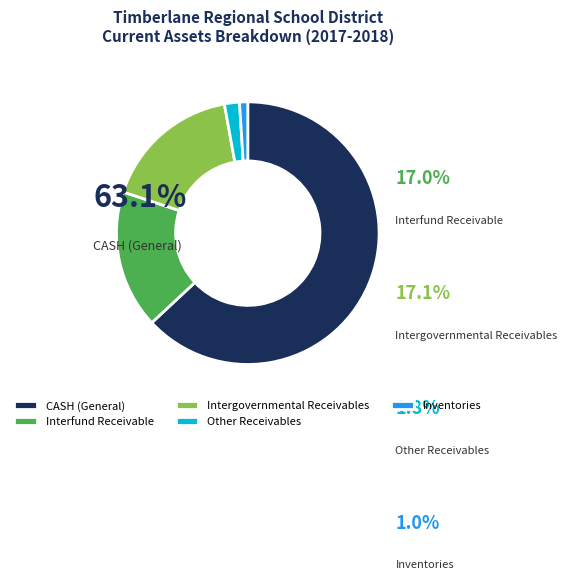

What is the ratio of the value at Inventories to the value at Other Receivables?

0.5